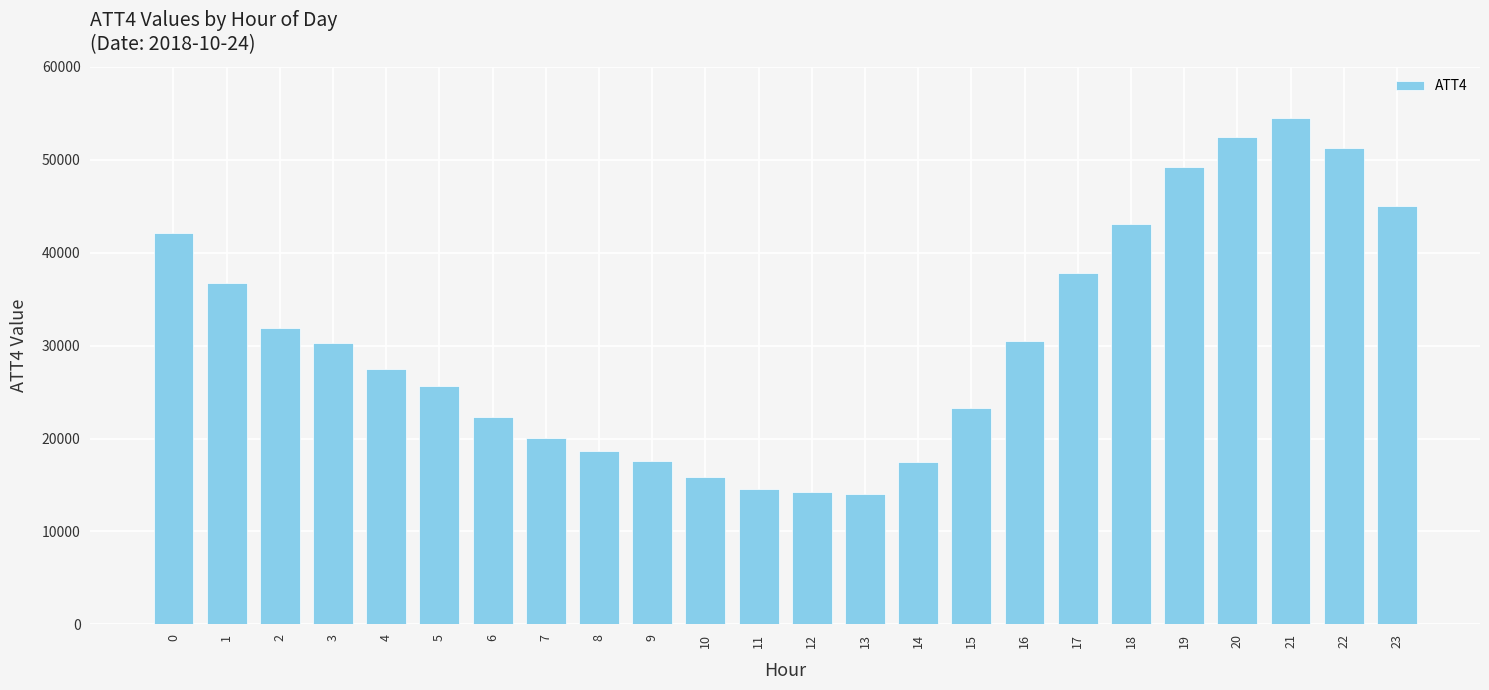

Is it true that the value at 6 is 36627?

False